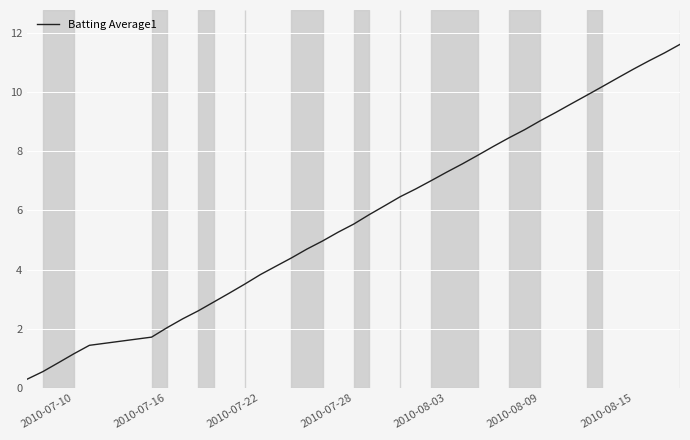

What is the greatest value displayed?

11.6